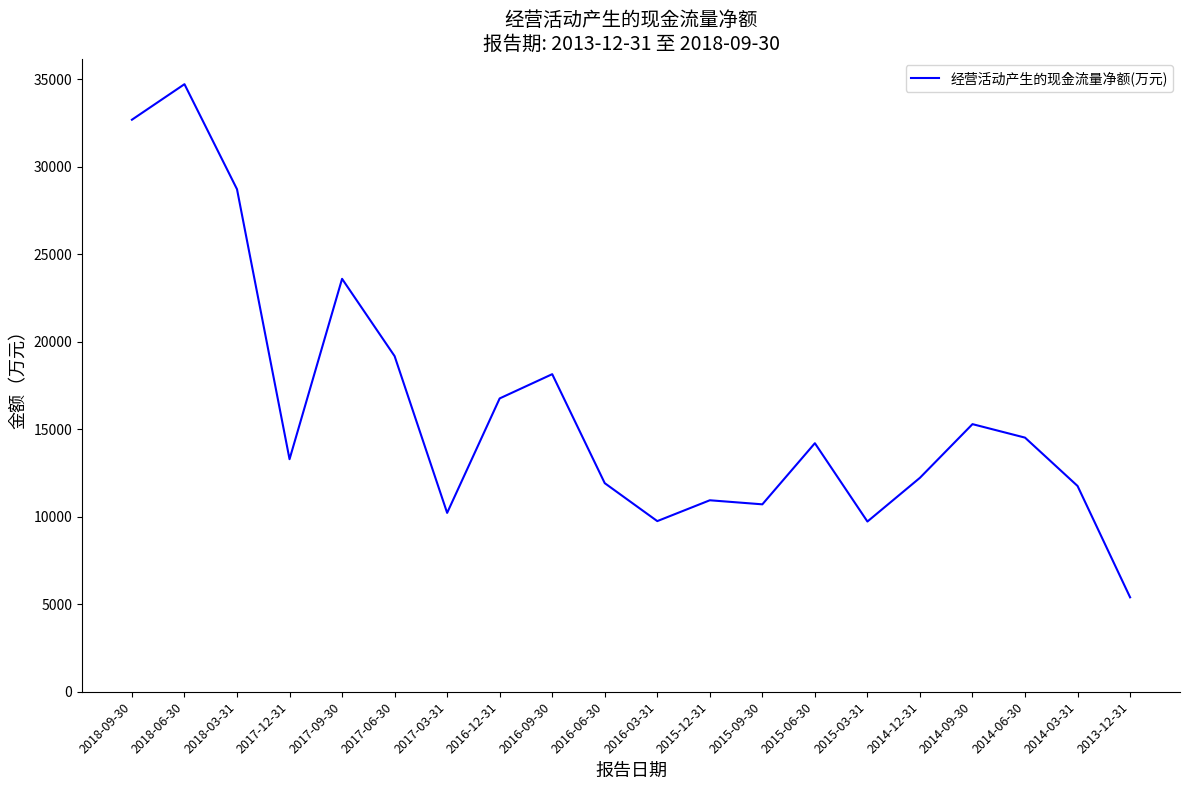

Which has a higher value, 2013-12-31 or 2018-03-31?

2018-03-31